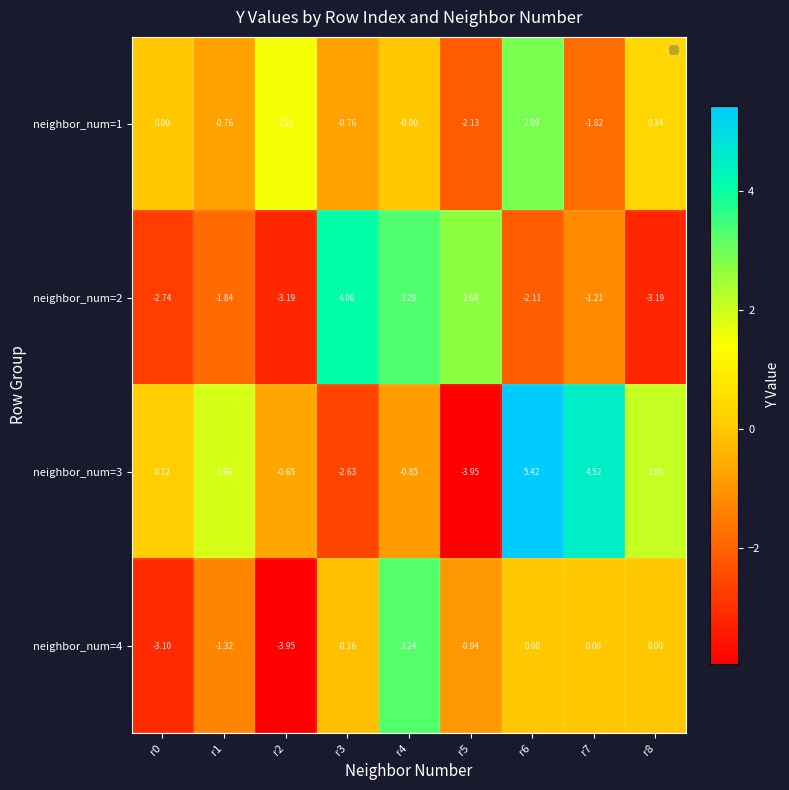

Is the value of neighbor_num=4 at r2 greater than the value of neighbor_num=3 at r2?

No